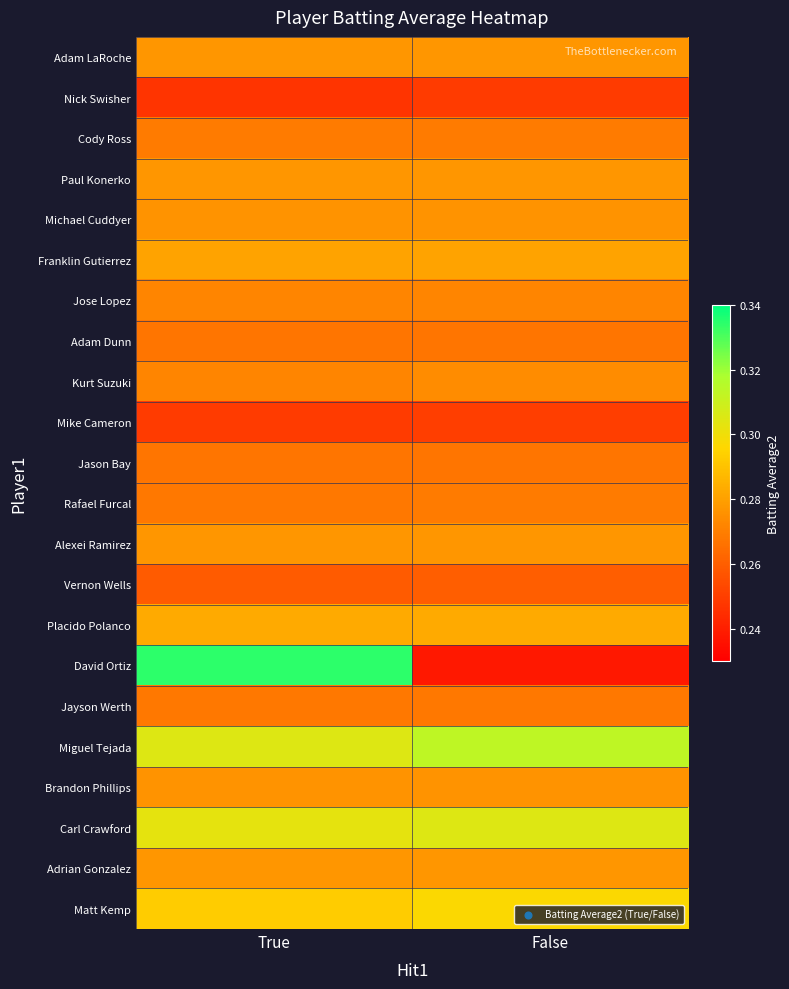

Which series changed the most between True and False?

David Ortiz